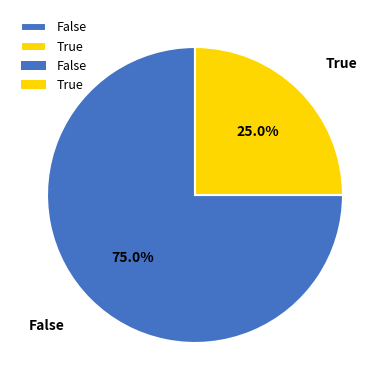

How many slices are in this pie chart?

2